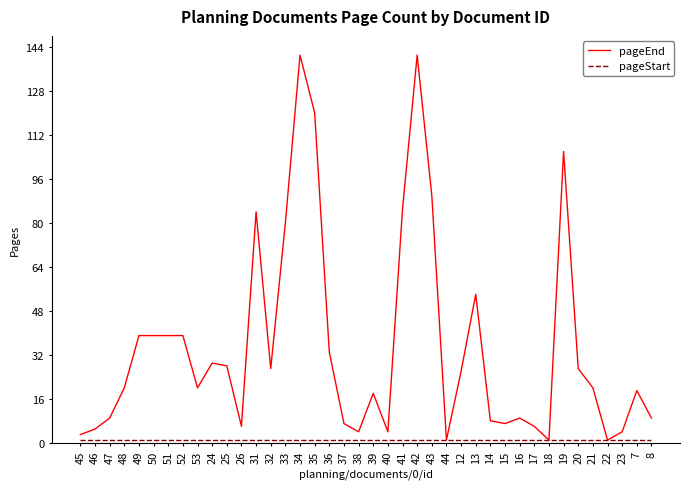

Is this an area chart (filled region under the line)?

No